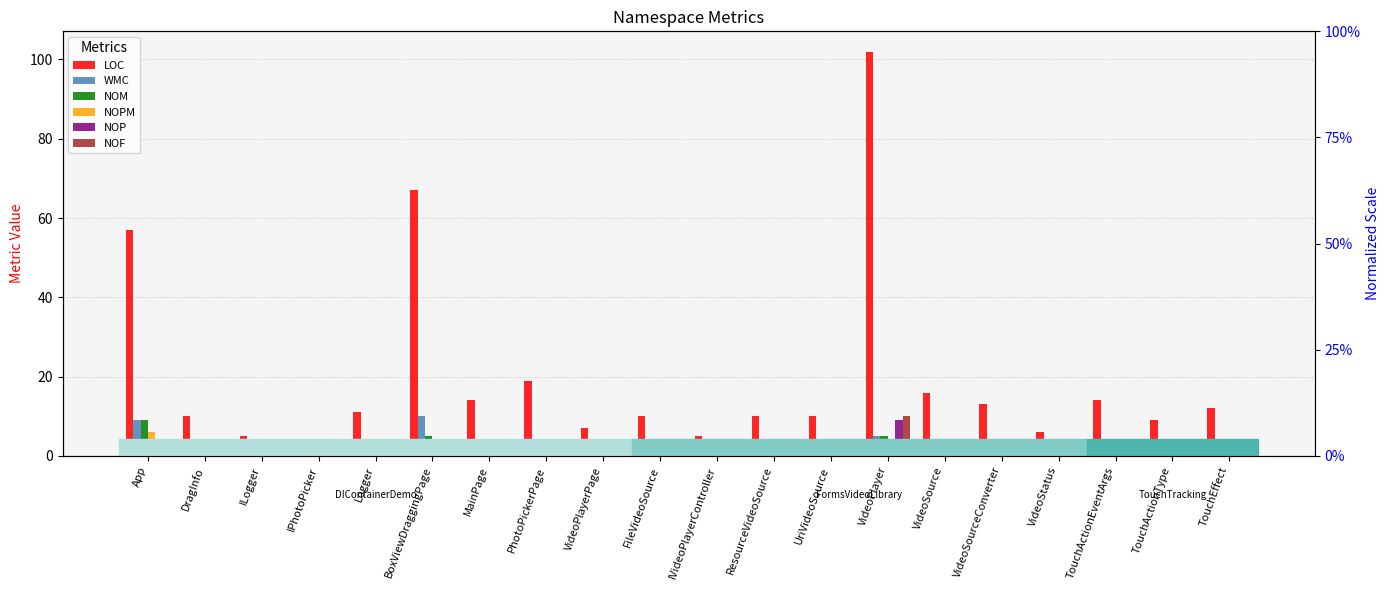

What is the label of the 10th bar from the right?

IVideoPlayerController